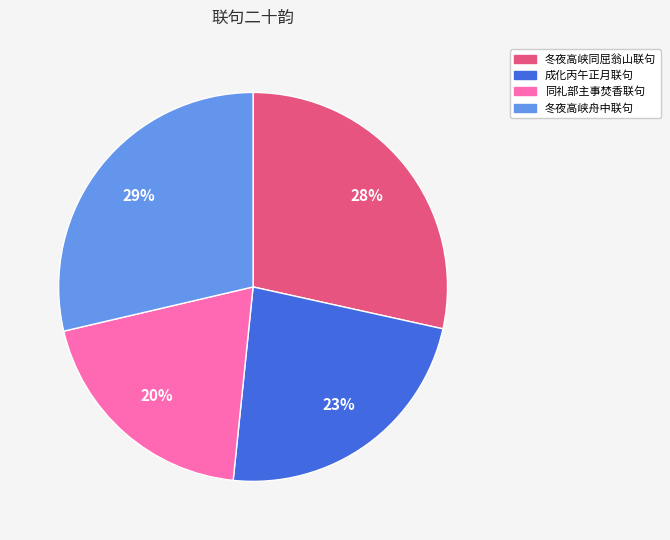

To the nearest percent, what is the average slice percentage?

25%